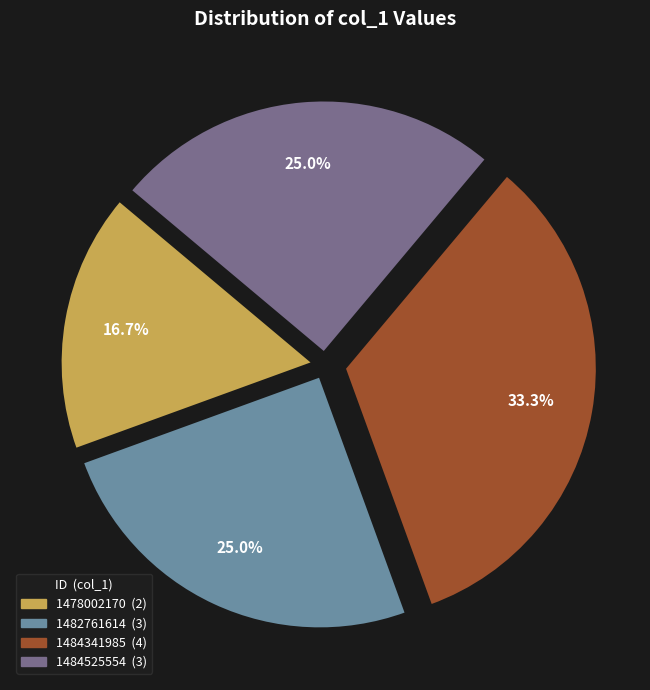

To the nearest percent, what is the average slice percentage?

25%